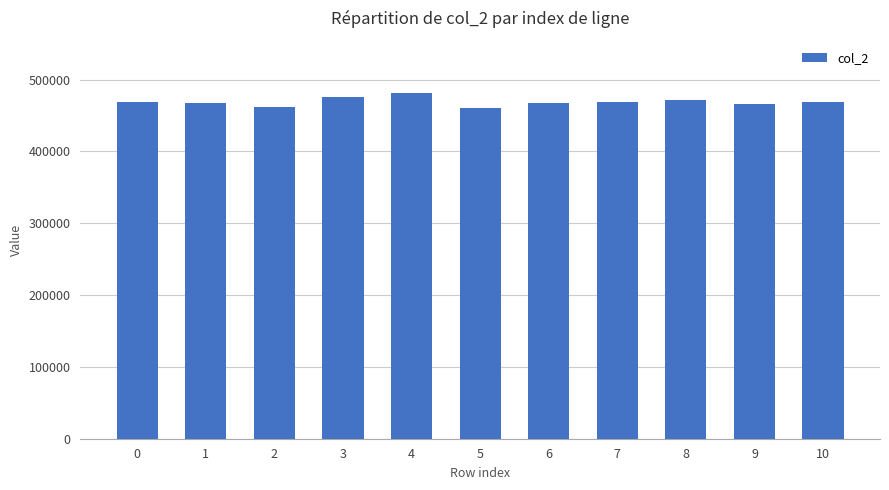

What is the difference between the second highest and second lowest values?

13126